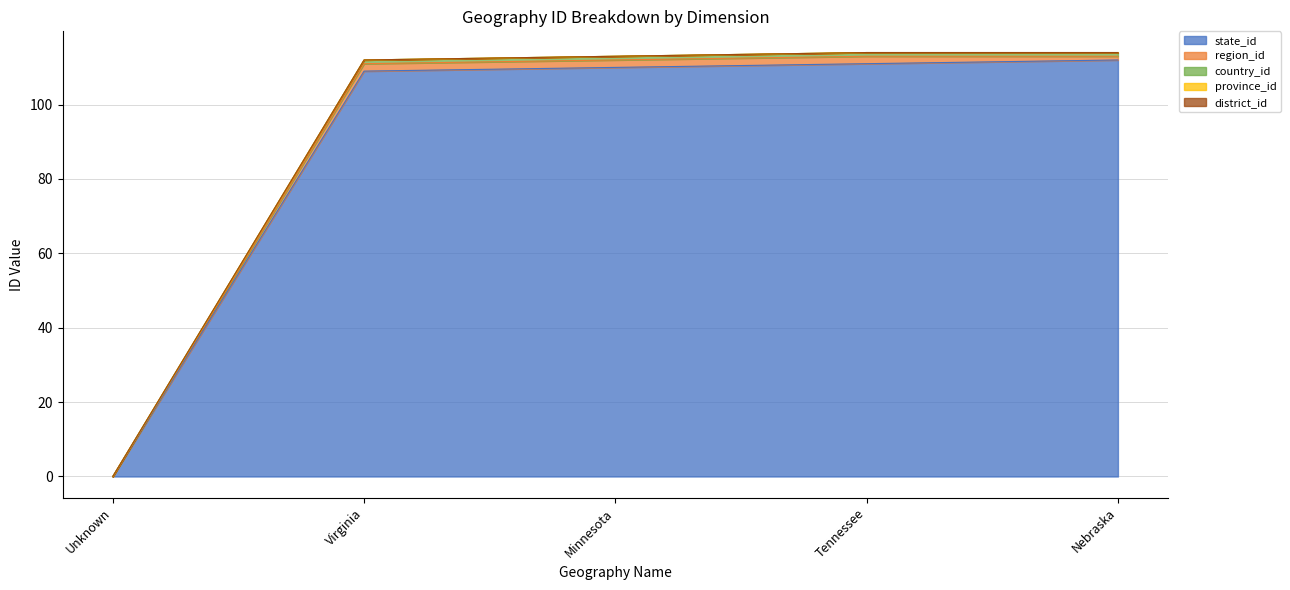

How many data points in state_id are less than 110?

2